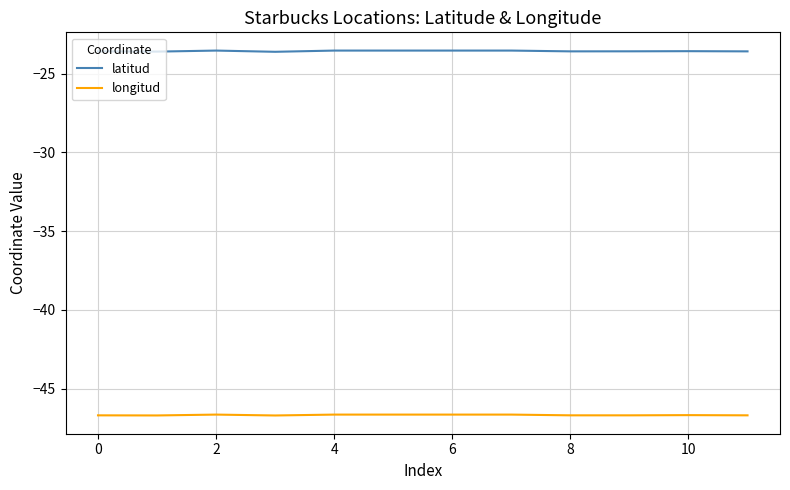

What is the maximum value for latitud?

-23.5